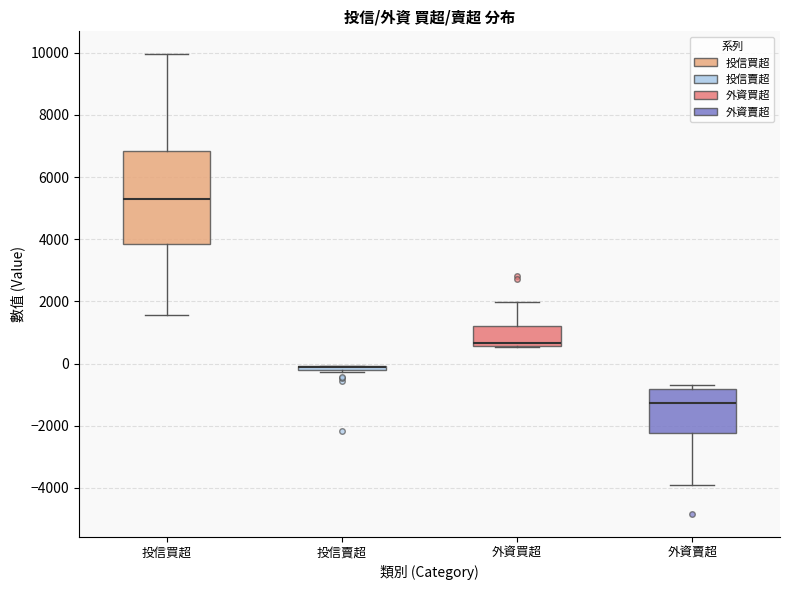

Comparing the boxes themselves (not the whiskers), which one is the tallest?

投信買超